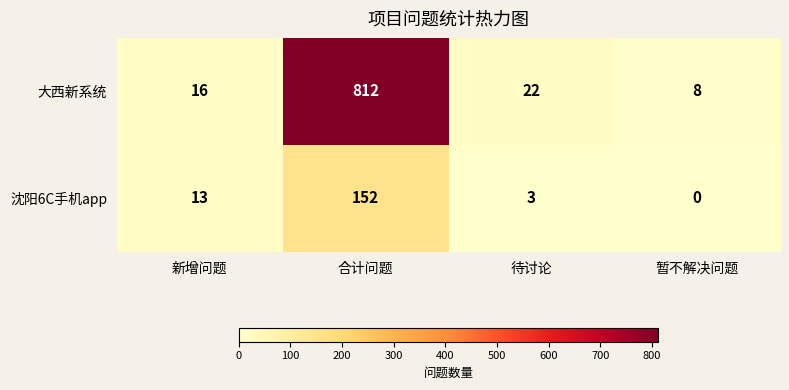

Is it true that 沈阳6C手机app equals -71 at 暂不解决问题?

False